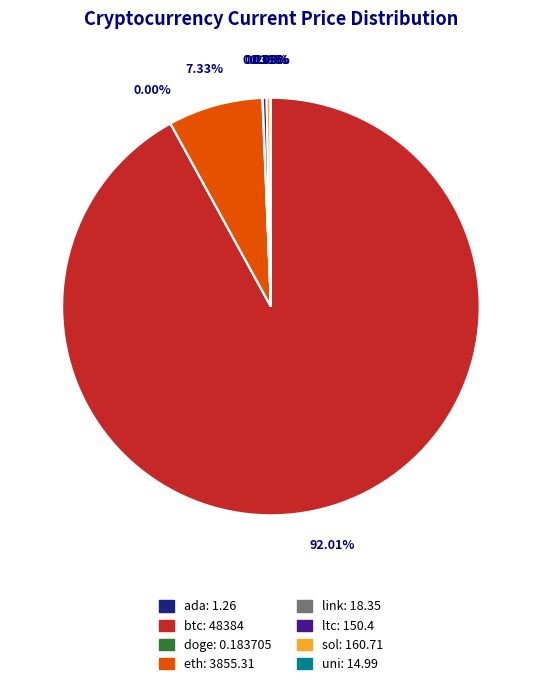

To the nearest percent, what is the average slice percentage?

12%